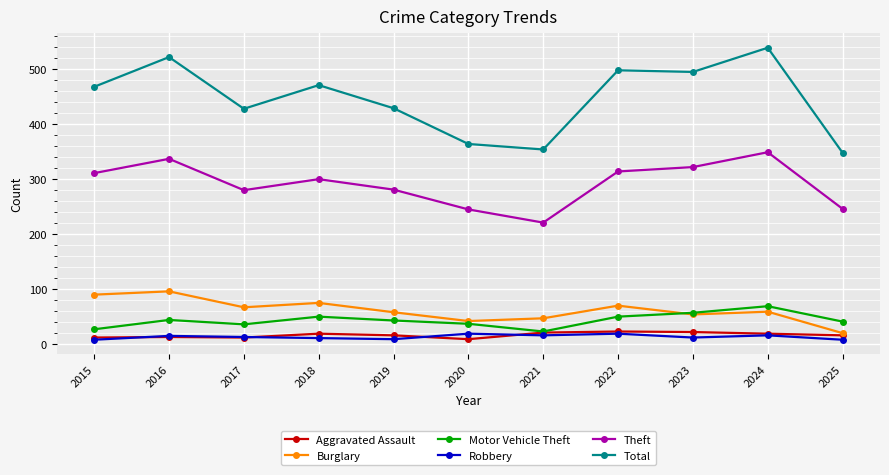

At which label does Total reach its minimum?

2025